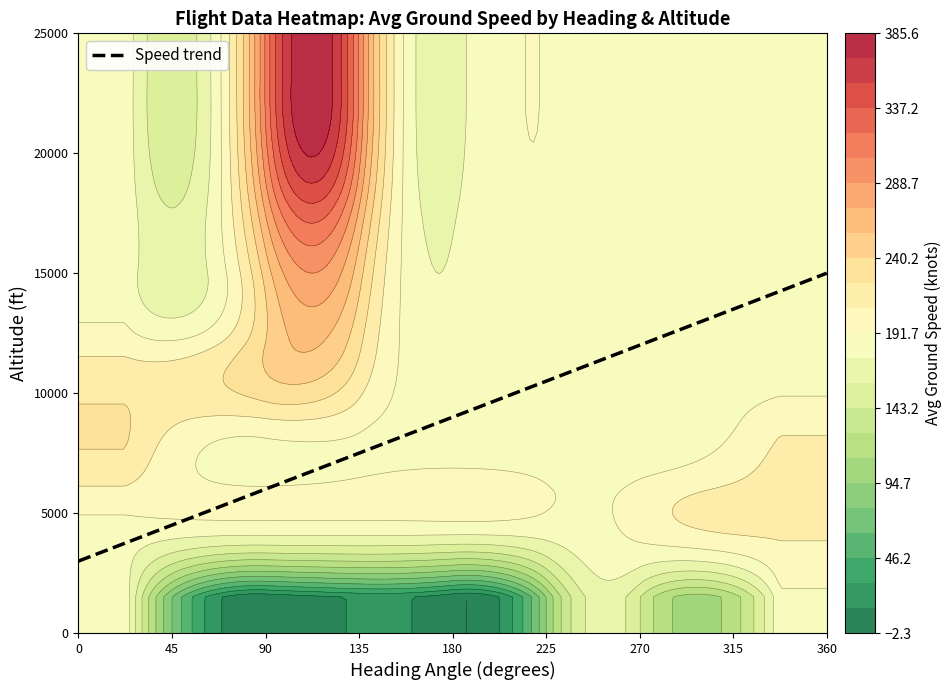

How many series are shown in this chart?

40